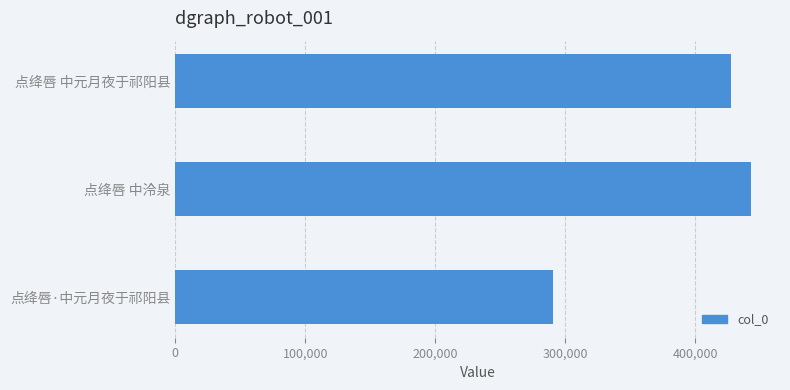

How many data points does each series have?

3